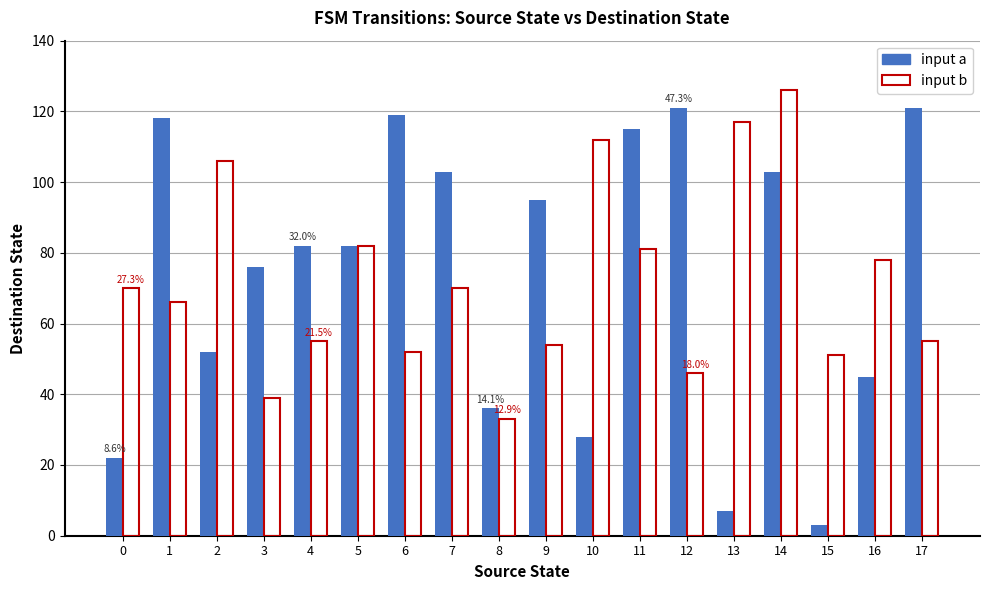

Between 1 and 8, which series saw the biggest shift?

input a